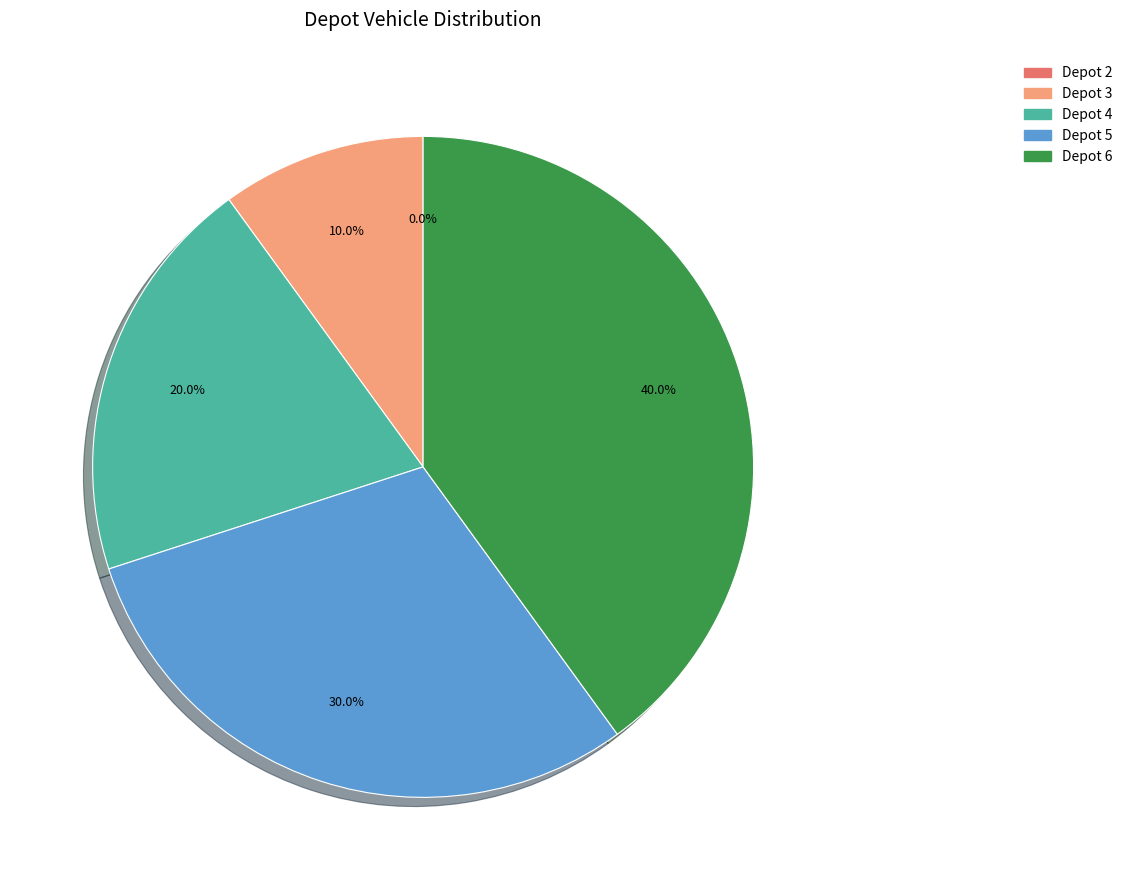

Is there any slice that represents more than half of the pie?

No